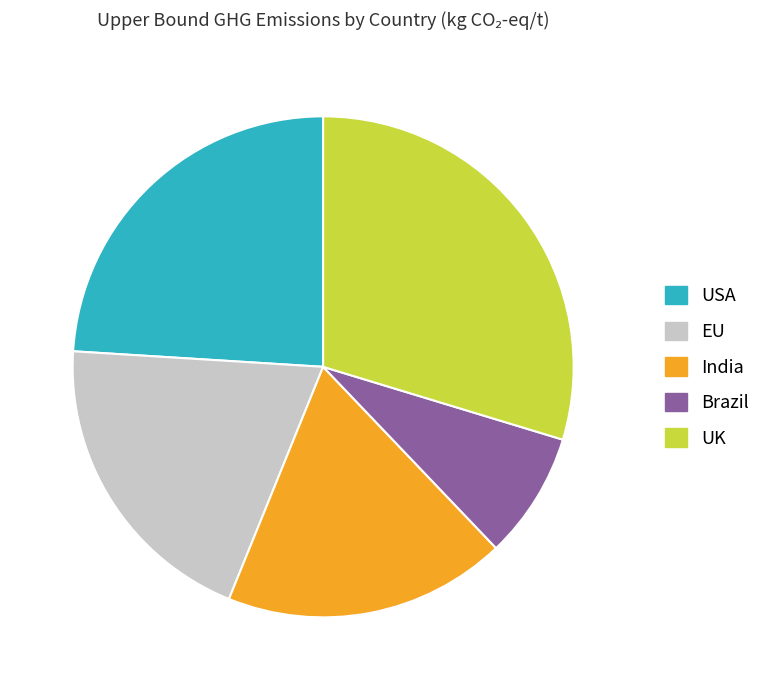

Which has a higher value, EU or UK?

UK